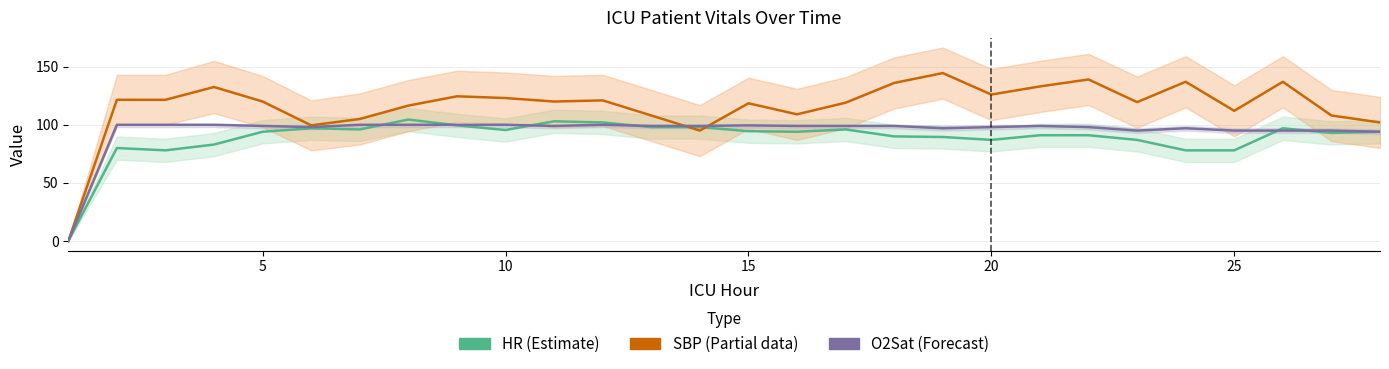

What is the difference between the maximum and minimum values in the HR (Estimate) series?

104.5